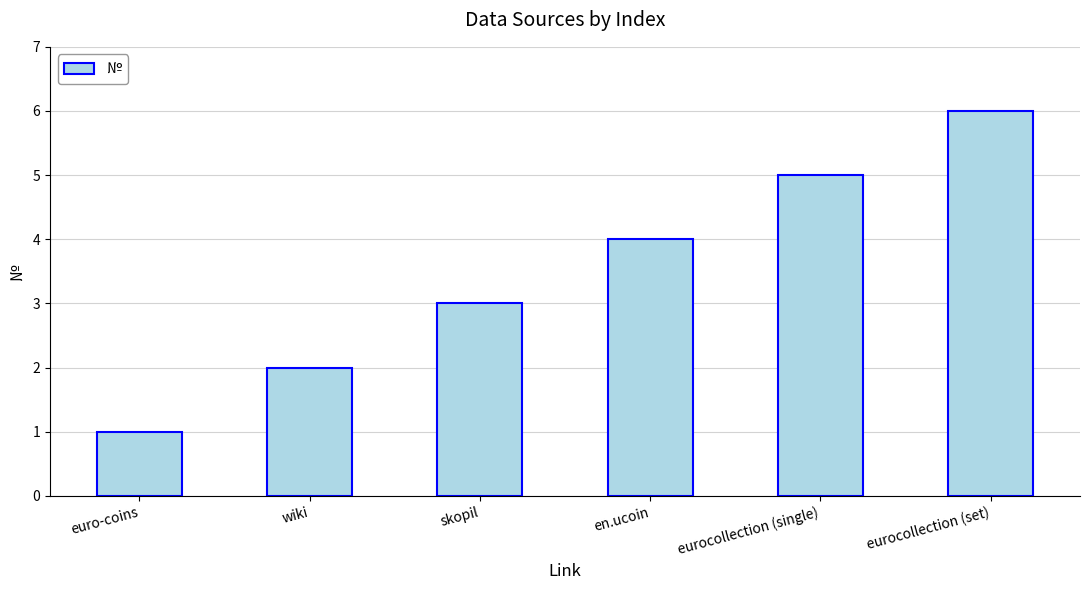

What position from the right is eurocollection (single)?

2